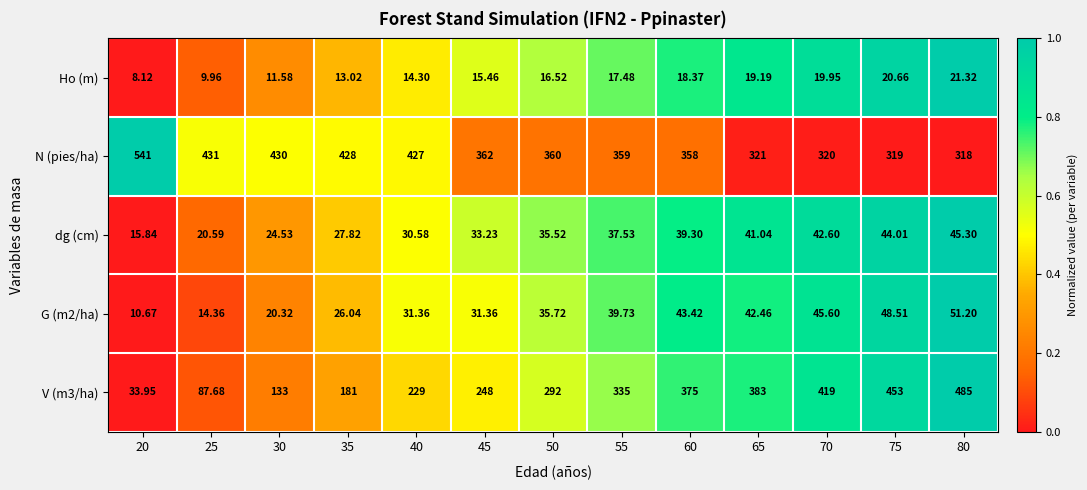

Is the value of N (pies/ha) at 25 greater than the value of dg (cm) at 20?

Yes